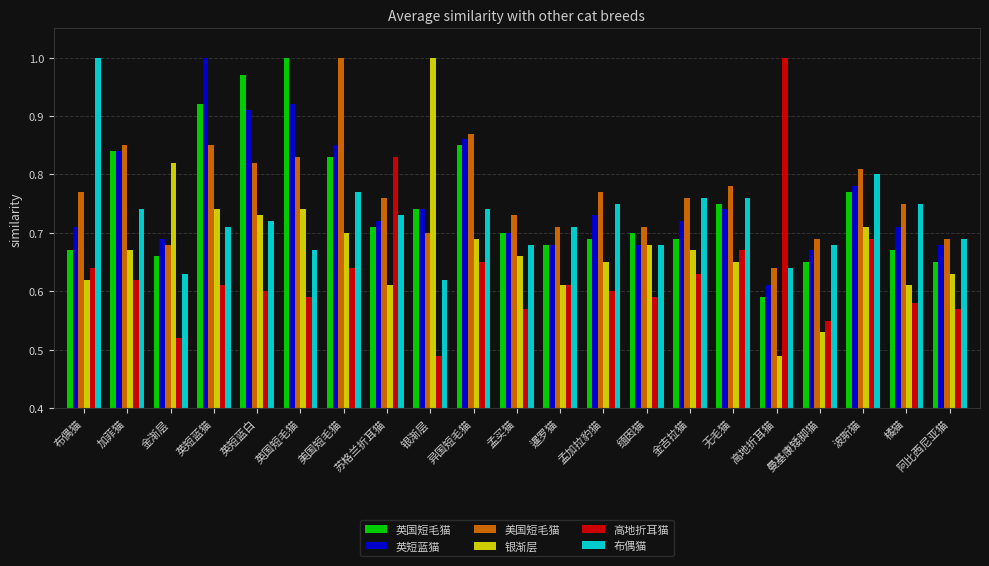

Which series changed the most between 金渐层 and 橘猫?

银渐层